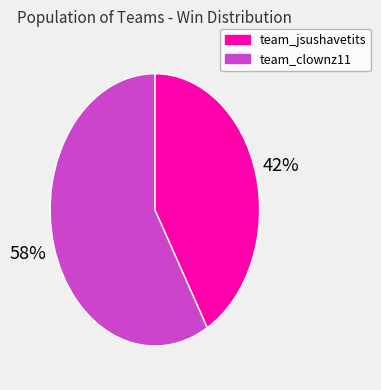

To the nearest percent, what percentage of the pie is team_jsushavetits?

42%